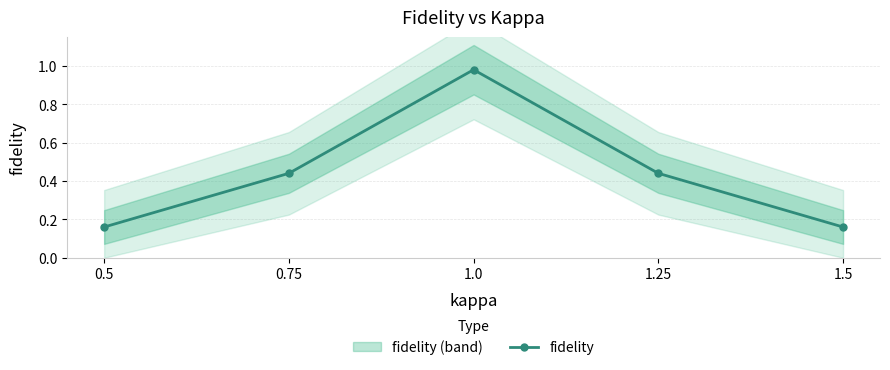

The chart shows a value of 0.7 at 1.25. True or false?

False